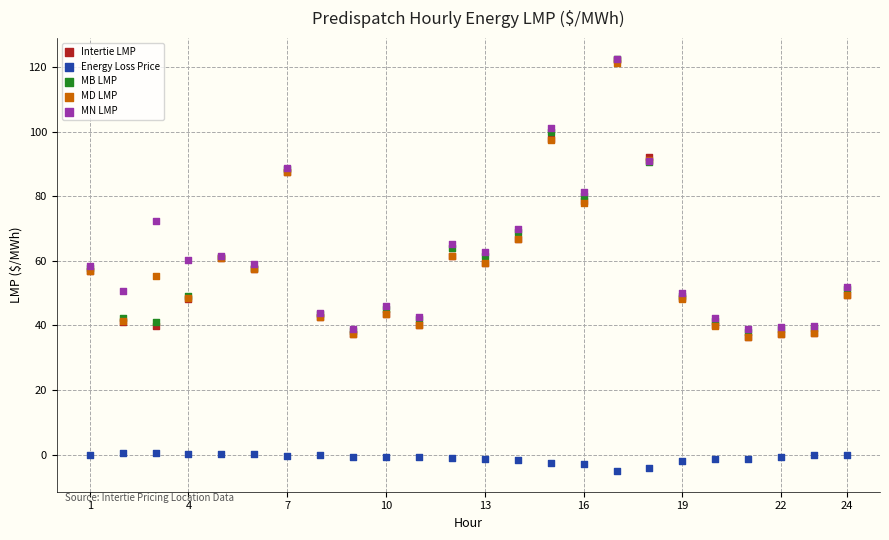

Which series reaches the minimum Y coordinate?

Energy Loss Price